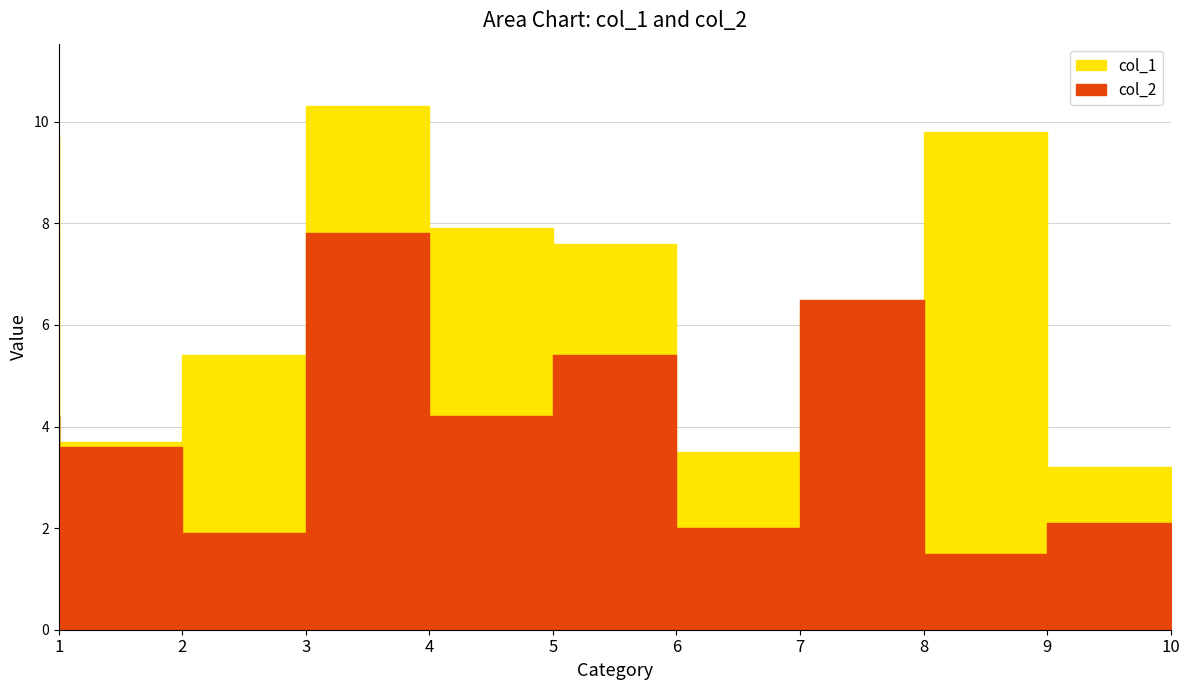

Between 3 and 10, which is larger?

3